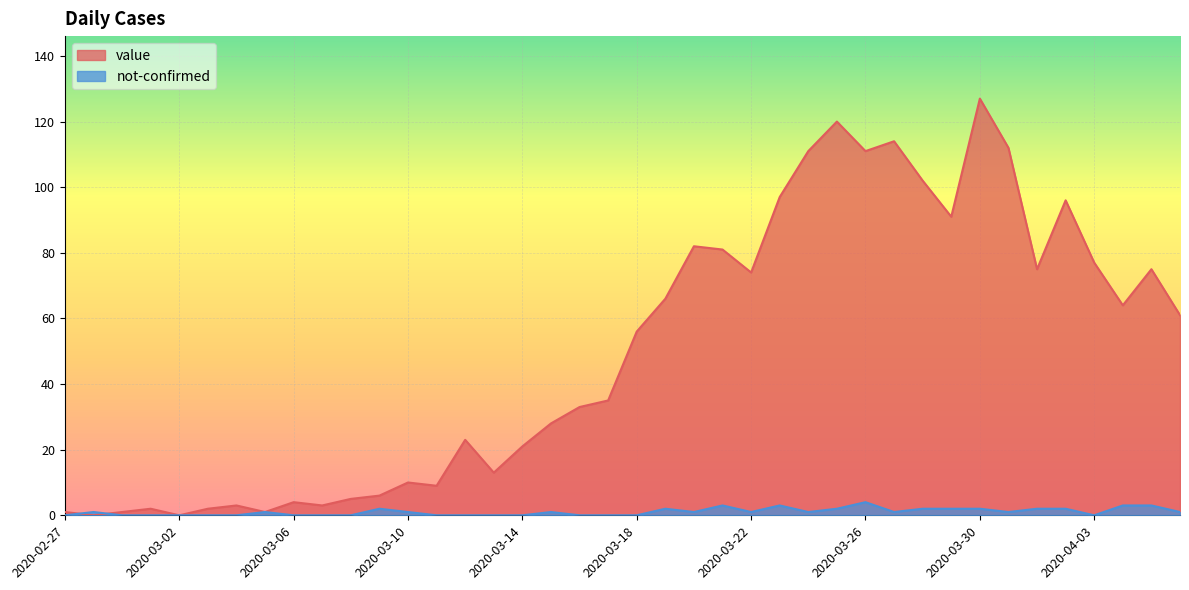

Rank the series by their maximum value, from lowest to highest.

not-confirmed, value